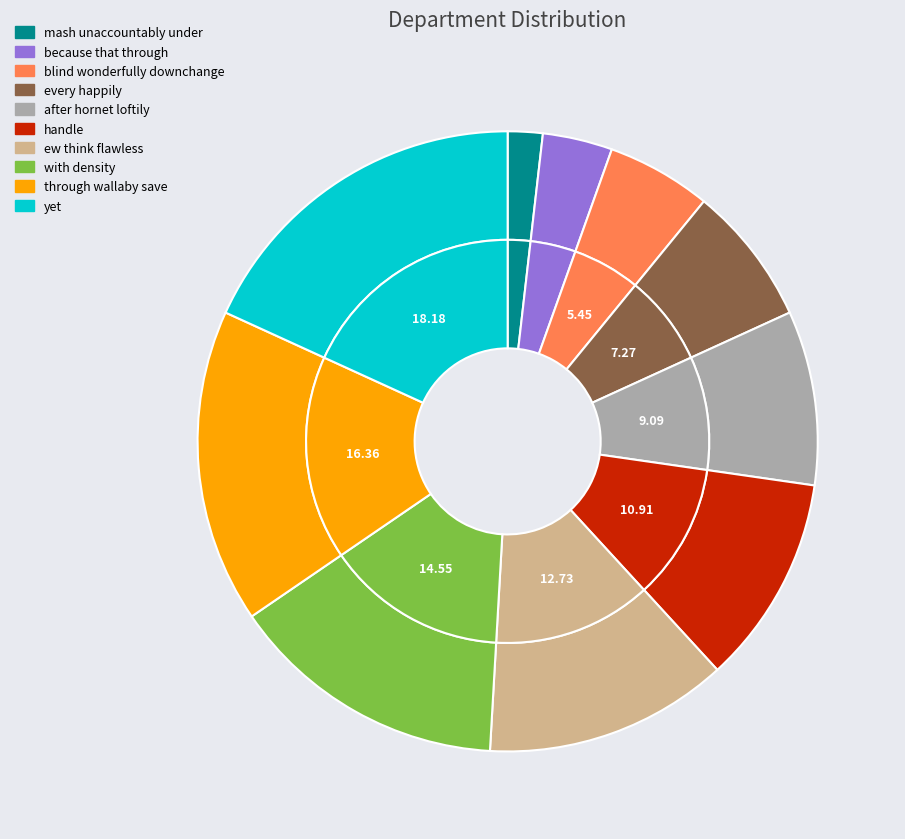

Which category has the smallest portion of the pie?

mash unaccountably under